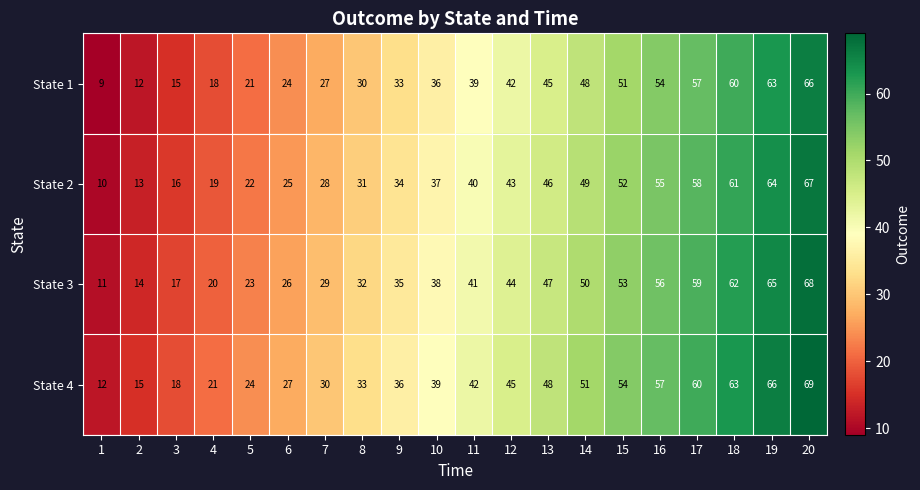

Which category has the highest value across all series?

20